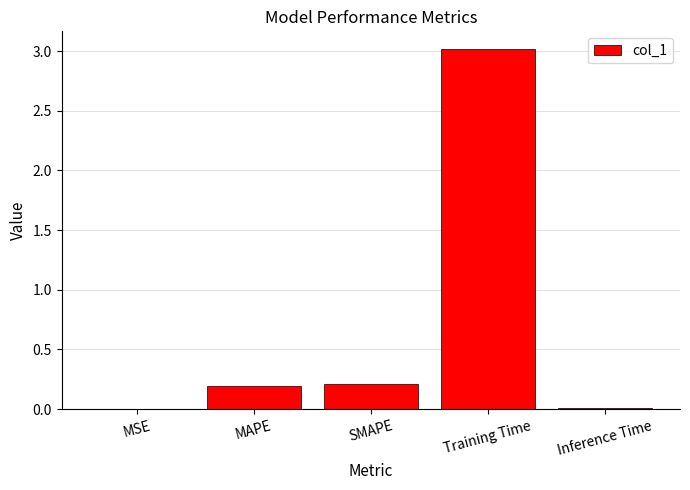

The value at MAPE is 0.2. True or false?

True